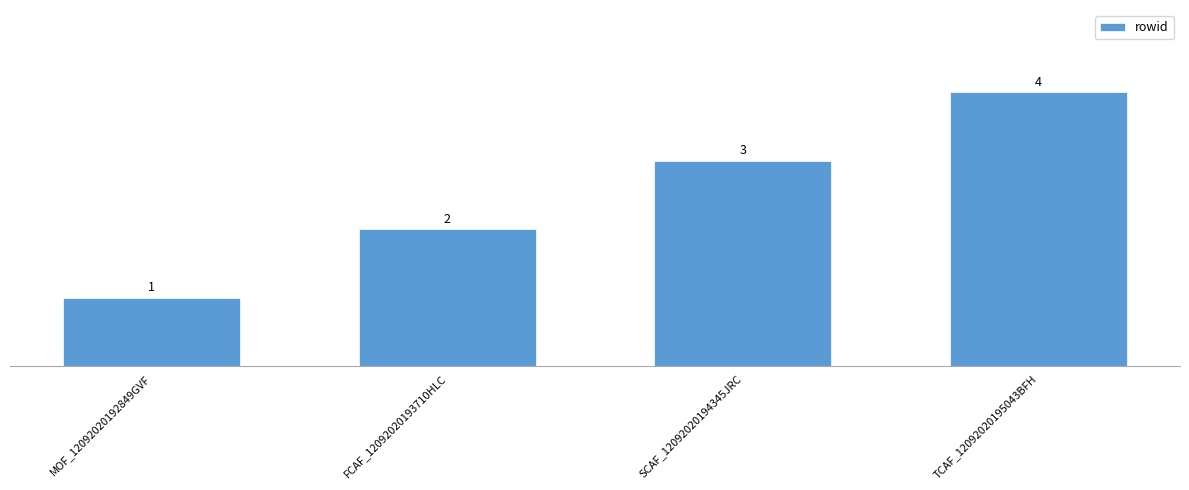

What is the sum of all values?

10